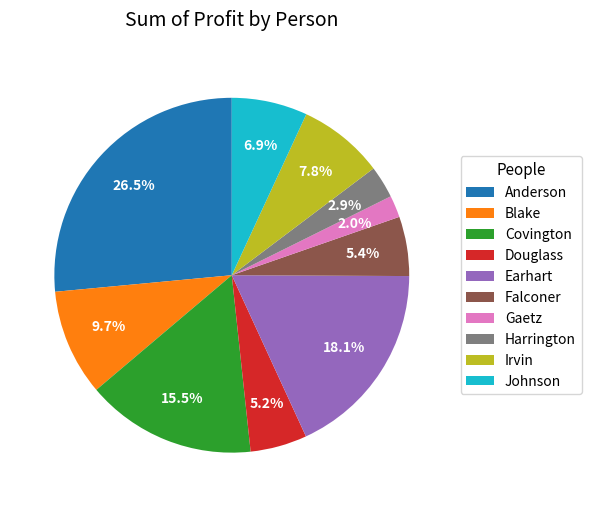

To the nearest percent, what percentage of the pie is Johnson?

7%